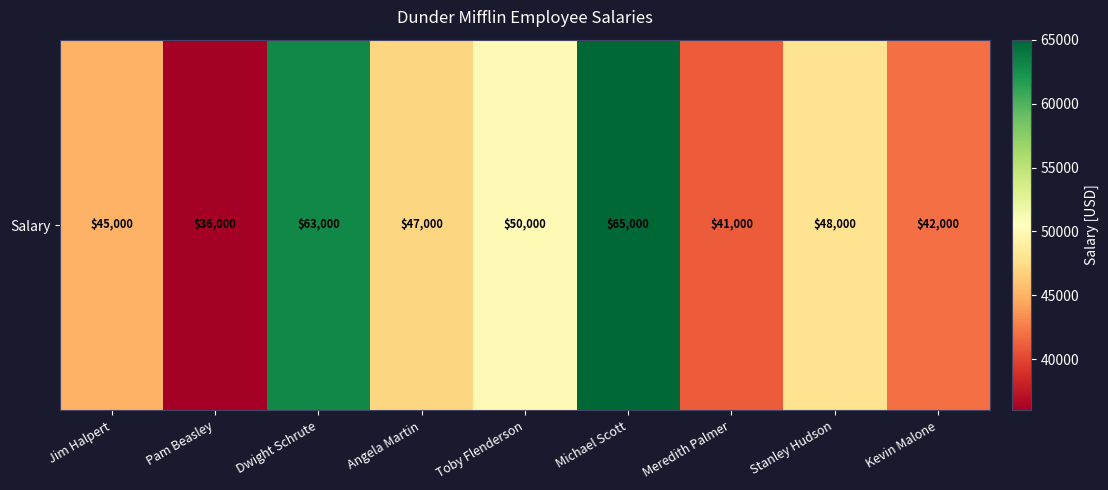

Which has a higher value, Jim Halpert or Toby Flenderson?

Toby Flenderson